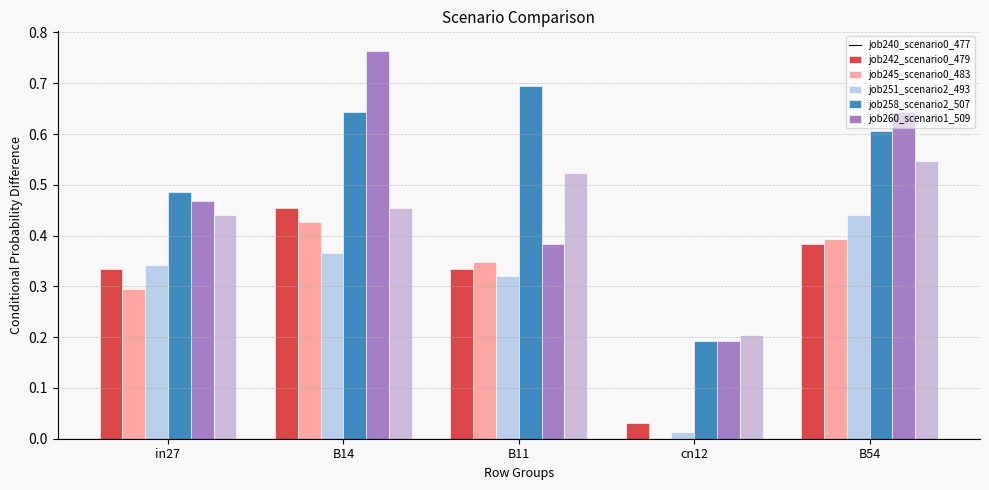

What is the spread (max minus min) of values at B54?

0.3